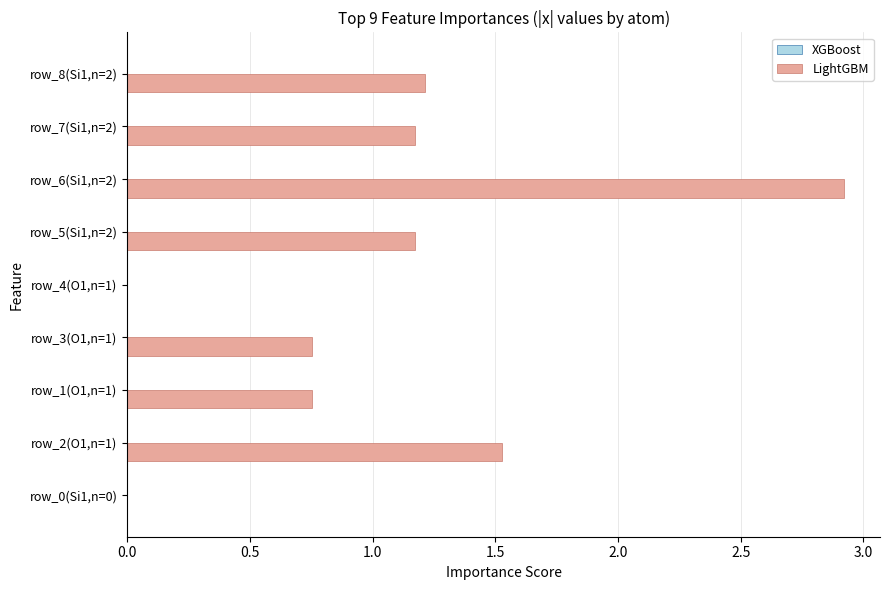

How many data points does each series have?

9